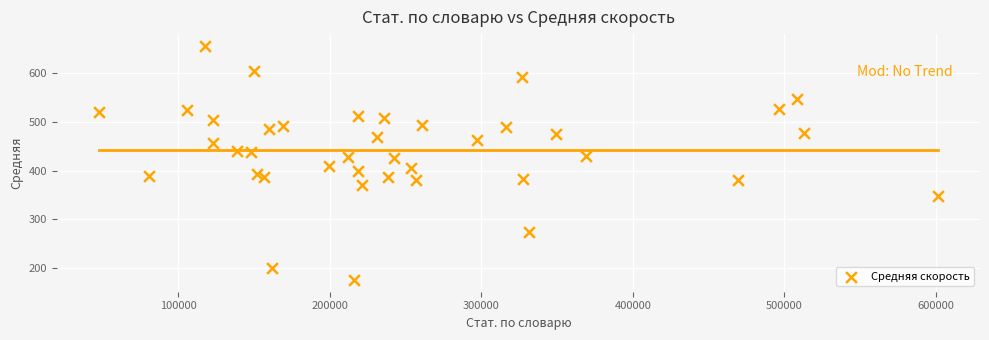

What is the range of Y values (max minus min)?

481.2